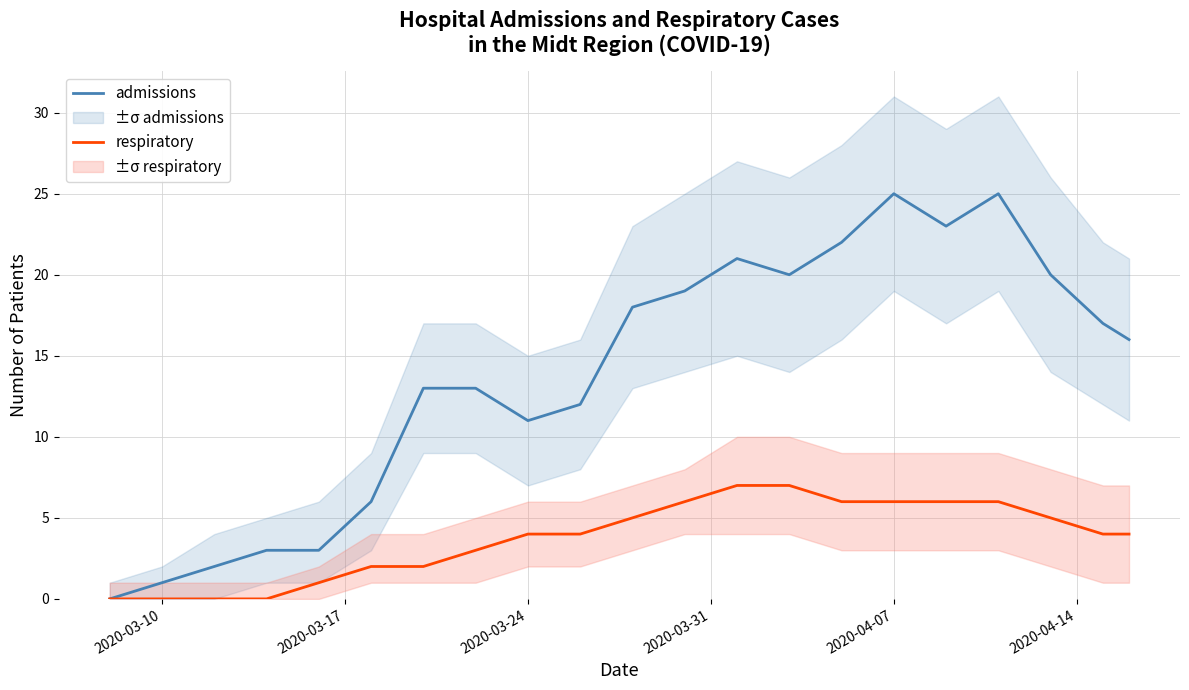

What is the average value of the respiratory series?

4